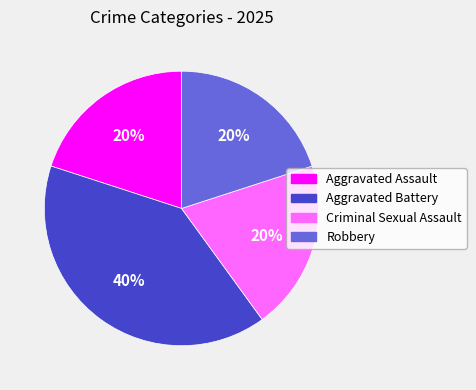

Do Aggravated Assault and Aggravated Battery together represent more than half of the pie?

Yes